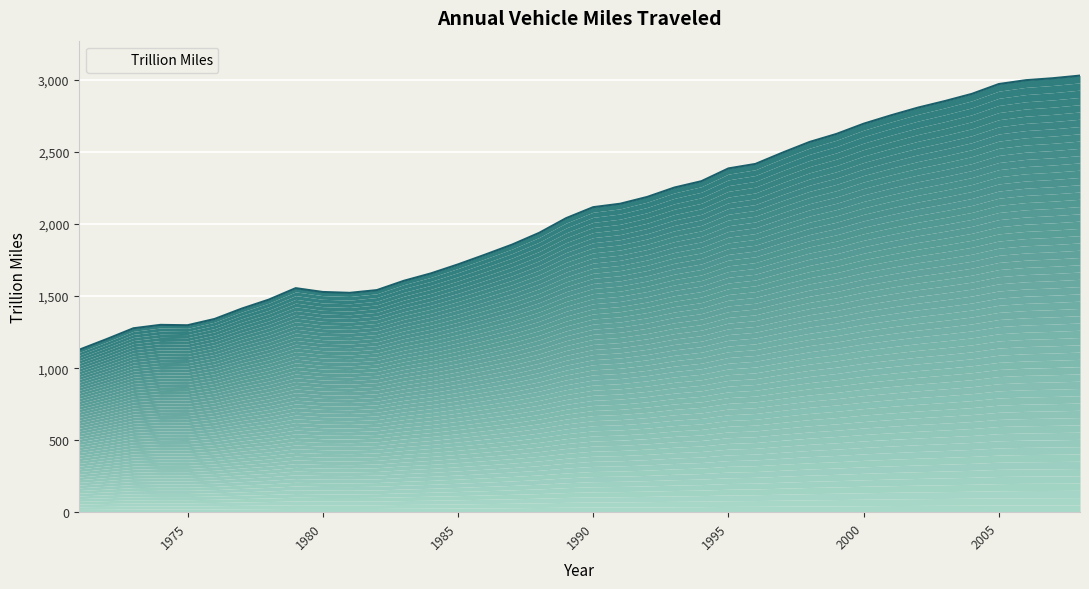

Is it true that the value at 1977 is 2180.4?

False